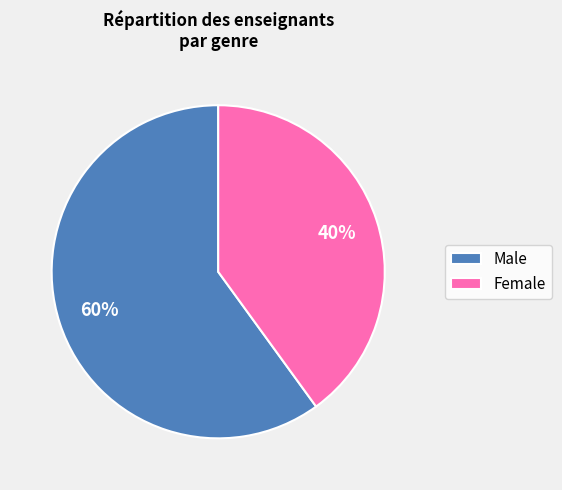

Rank the categories by value from highest to lowest.

Male, Female